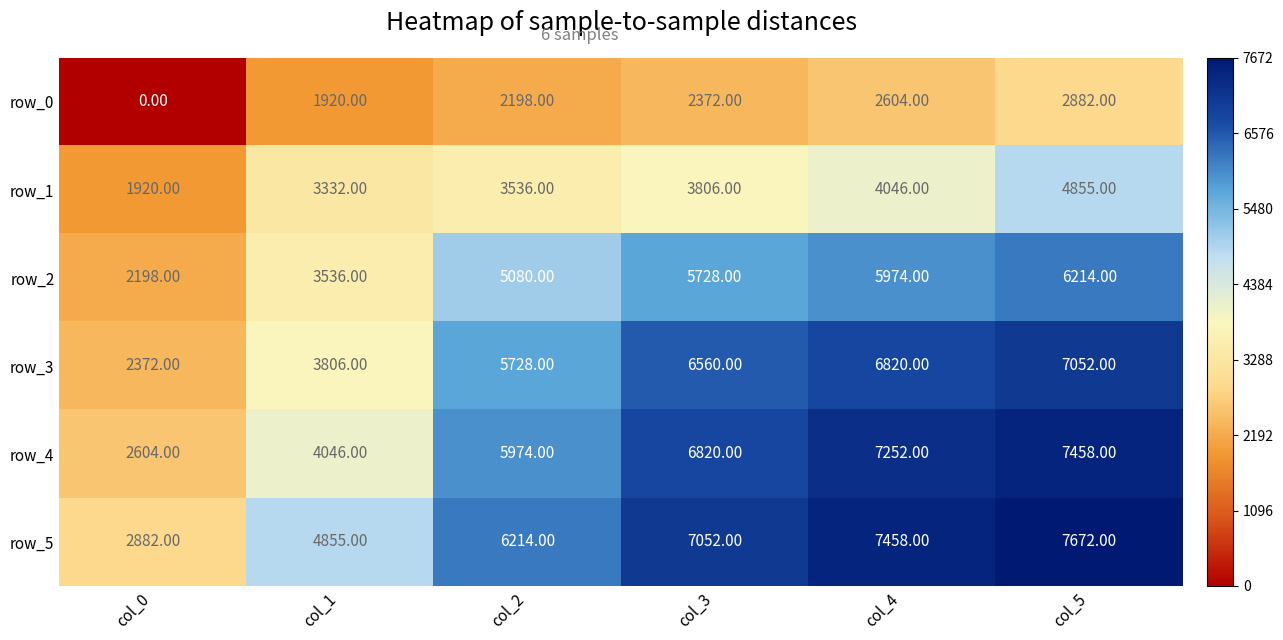

Reading left to right, what are all the values shown in this chart?

row_0: 0	1920	2198	2372	2604	2882
row_1: 1920	3332	3536	3806	4046	4855
row_2: 2198	3536	5080	5728	5974	6214
row_3: 2372	3806	5728	6560	6820	7052
row_4: 2604	4046	5974	6820	7252	7458
row_5: 2882	4855	6214	7052	7458	7672